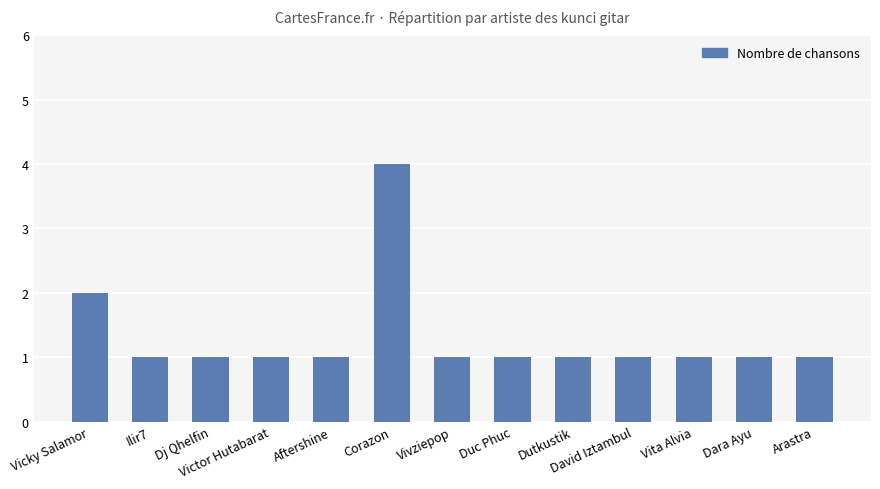

Count the values in the range 1 to 2.

12